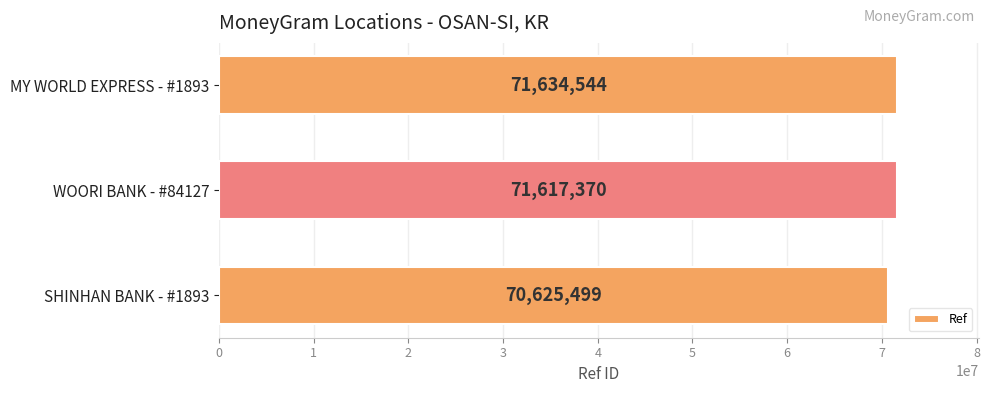

Rank the categories by value from highest to lowest.

MY WORLD EXPRESS - #1893, WOORI BANK - #84127, SHINHAN BANK - #1893